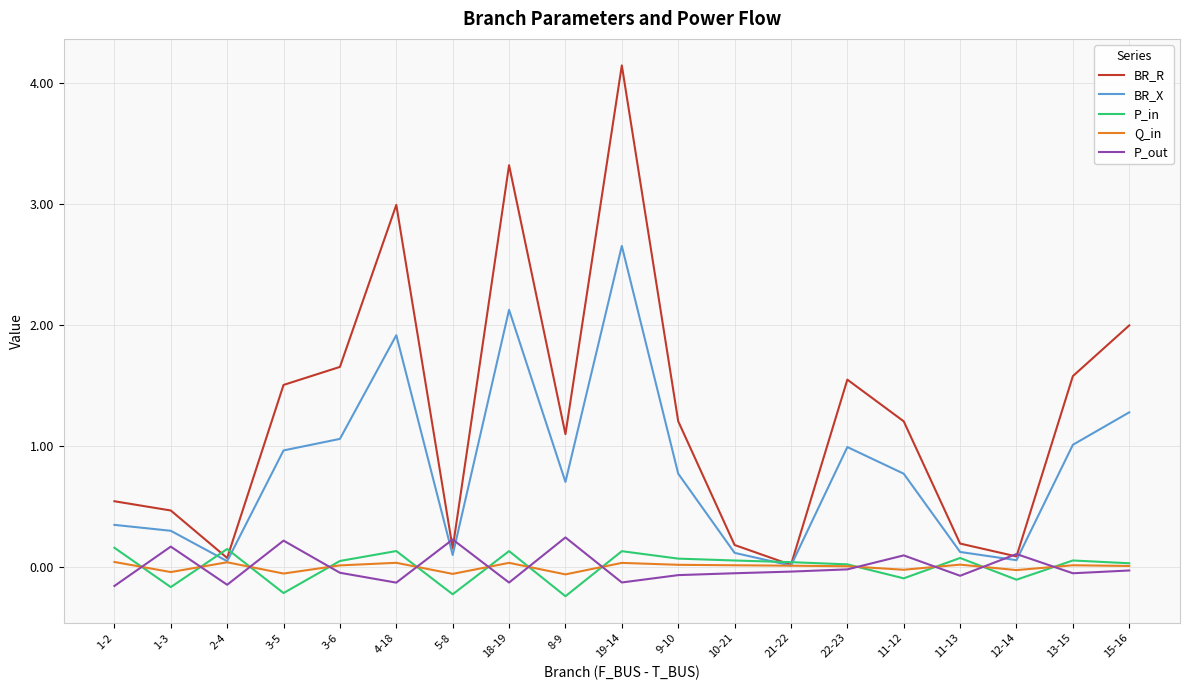

At which category is the sum across all series the highest?

19-14